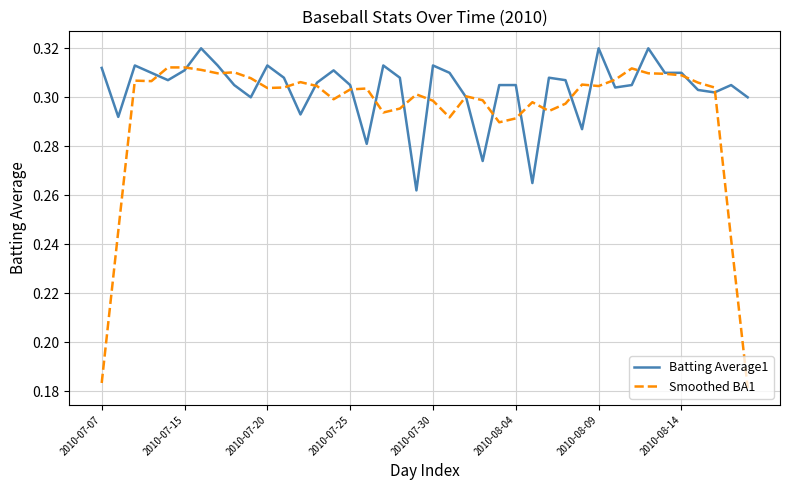

Which series has the largest total across all categories?

Batting Average1